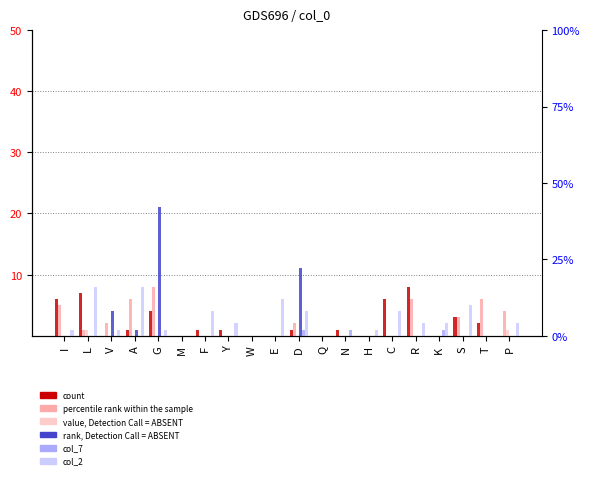

Reading left to right, what are all the values shown in this chart?

col_1: 6	7	0	1	4	0	1	1	0	0	1	0	1	0	6	8	0	3	2	0
col_10: 5	1	2	6	8	0	0	0	0	0	2	0	0	0	0	6	0	3	6	4
col_11: 0	1	0	0	0	0	0	0	0	0	0	0	0	0	0	0	0	0	0	1
col_3: 0	0	4	1	21	0	0	0	0	0	11	0	0	0	0	0	0	0	0	0
col_7: 0	0	0	0	0	0	0	0	0	0	1	0	1	0	0	0	1	0	0	0
col_2: 1	8	1	8	1	0	4	2	0	6	4	0	0	1	4	2	2	5	0	2